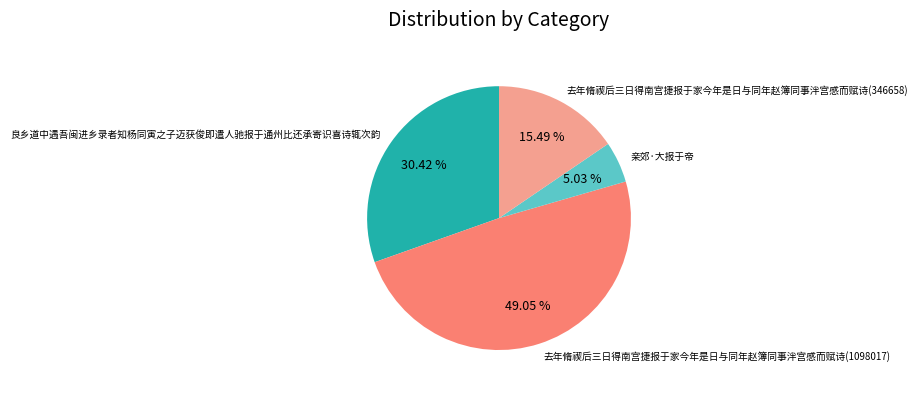

Which category has the smallest portion of the pie?

亲郊·大报于帝